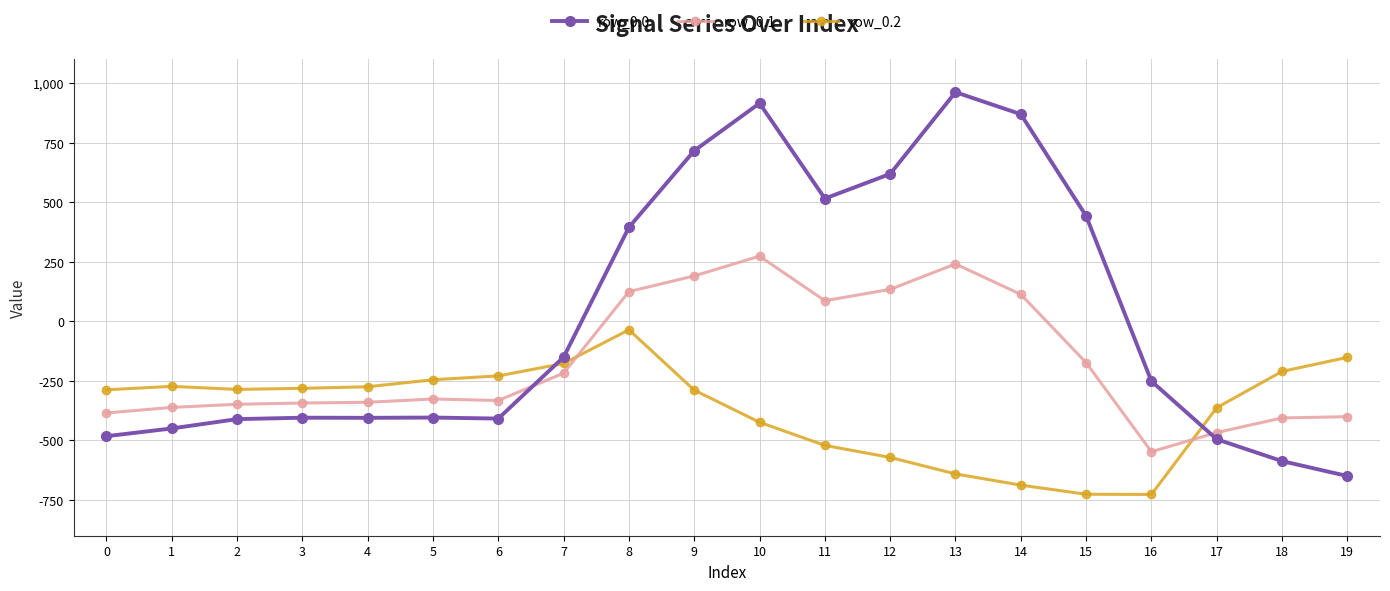

What is the difference between the second highest and minimum values in the row_0.1 series?

788.7